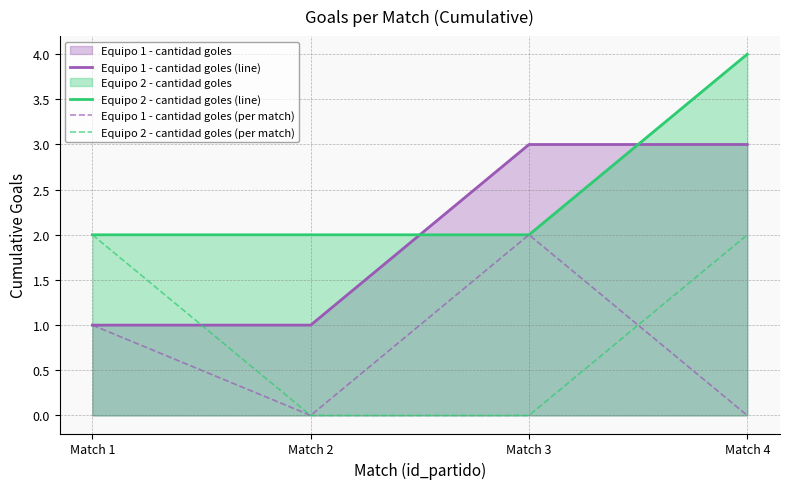

After their last crossing, which series has the higher values: Equipo 2 - cantidad goles (per match) or Equipo 1 - cantidad goles (line)?

Equipo 1 - cantidad goles (line)